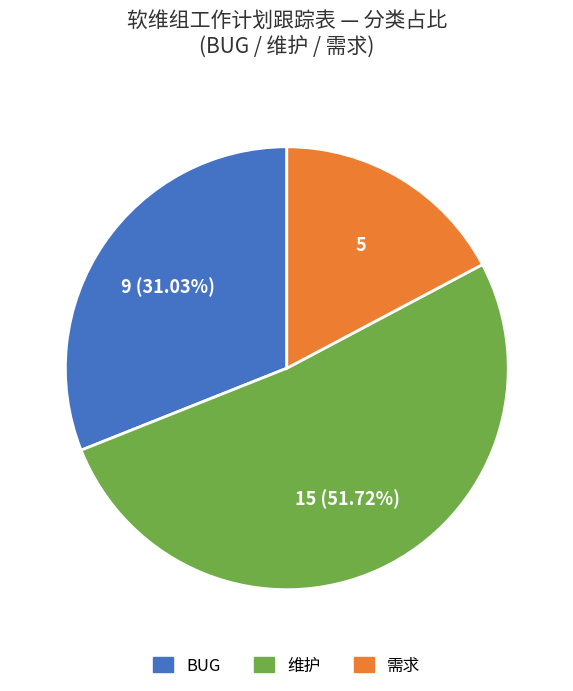

Between BUG and 需求, which is larger?

BUG